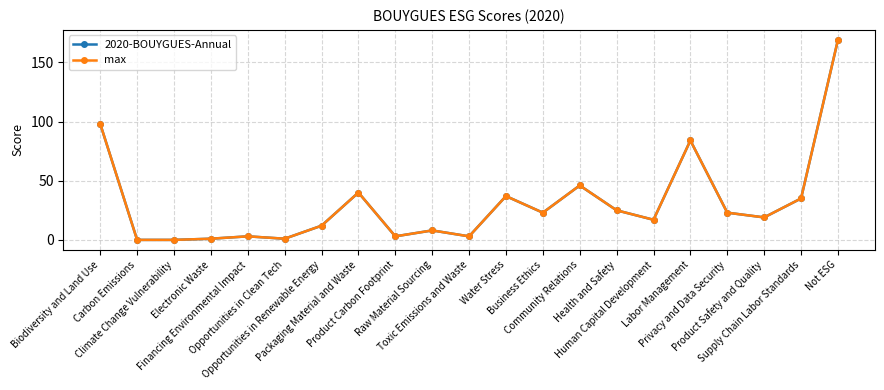

Is this an area chart (filled region under the line)?

No